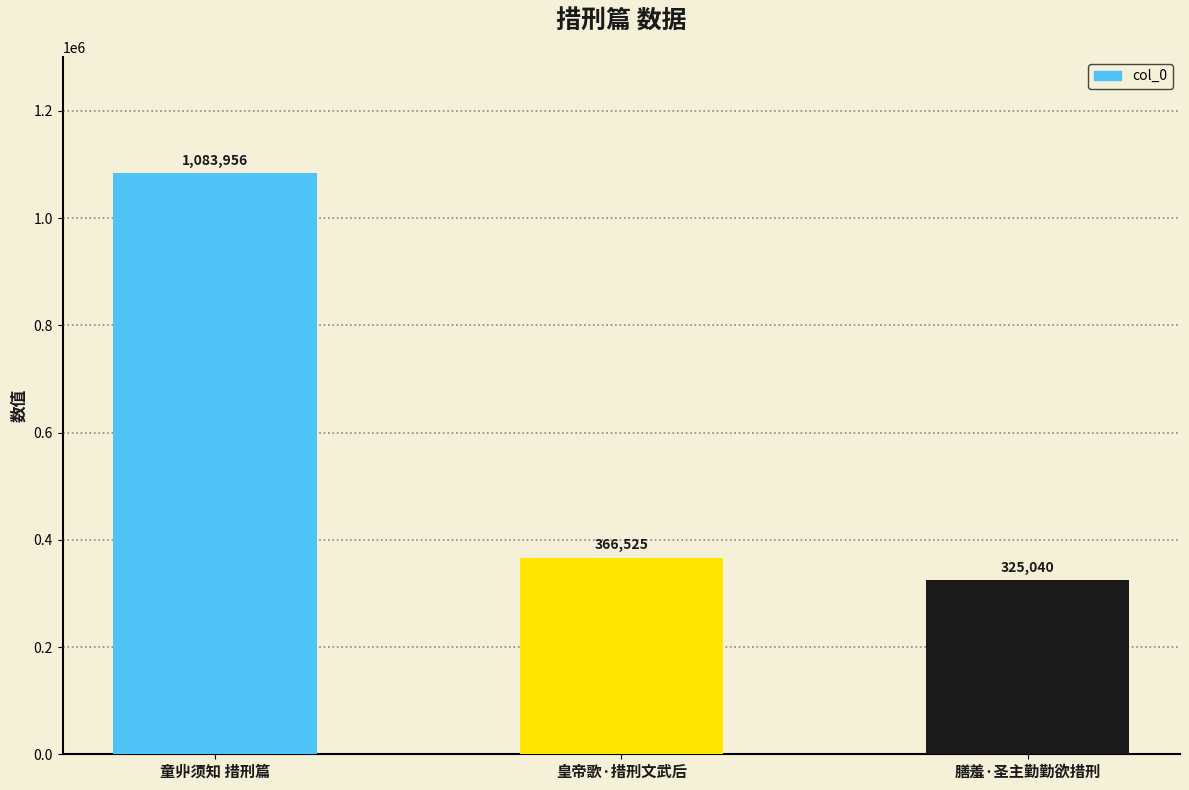

Reading left to right, list all the values displayed in this chart.

1083956	366525	325040